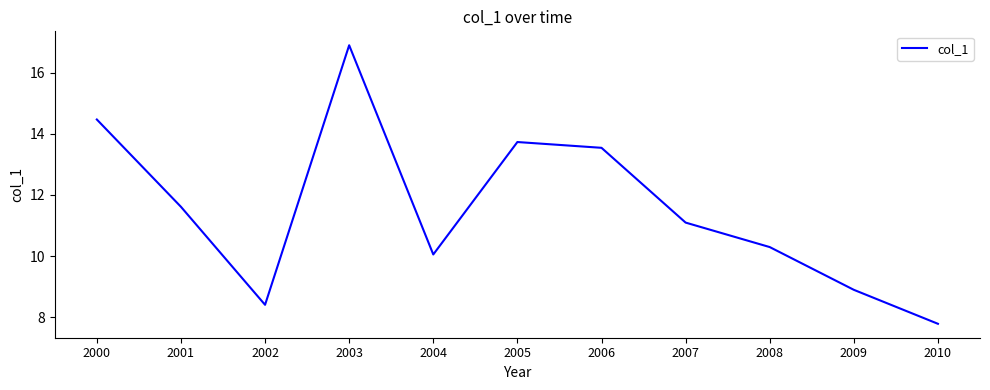

Which has a higher value, 2006 or 2003?

2003